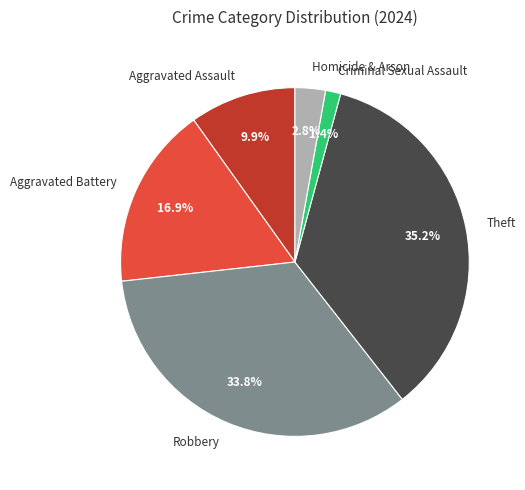

Does any single category account for the majority?

No